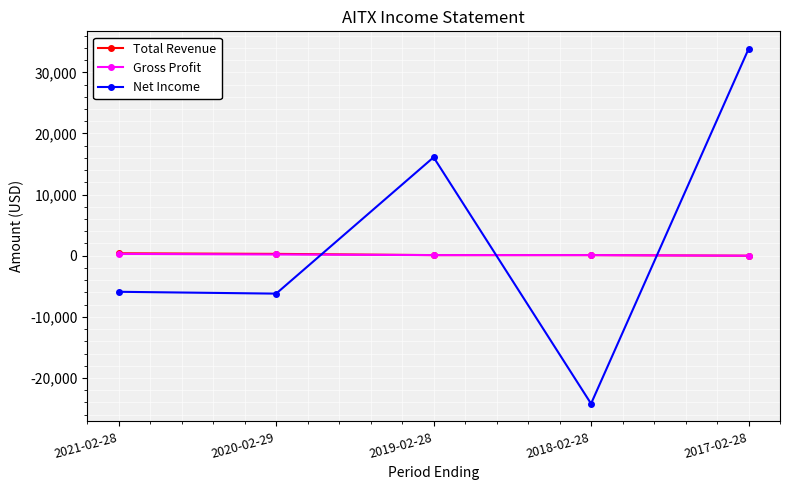

What is the difference between the Gross Profit values at 2020-02-29 and 2017-02-28?

200